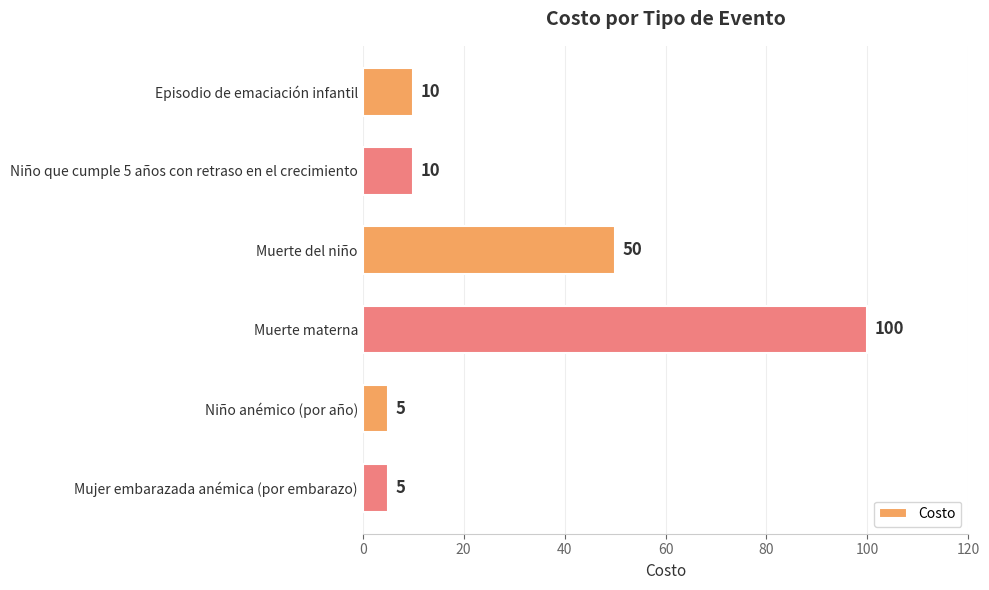

True or false: the data shows 14 at Episodio de emaciación infantil.

False